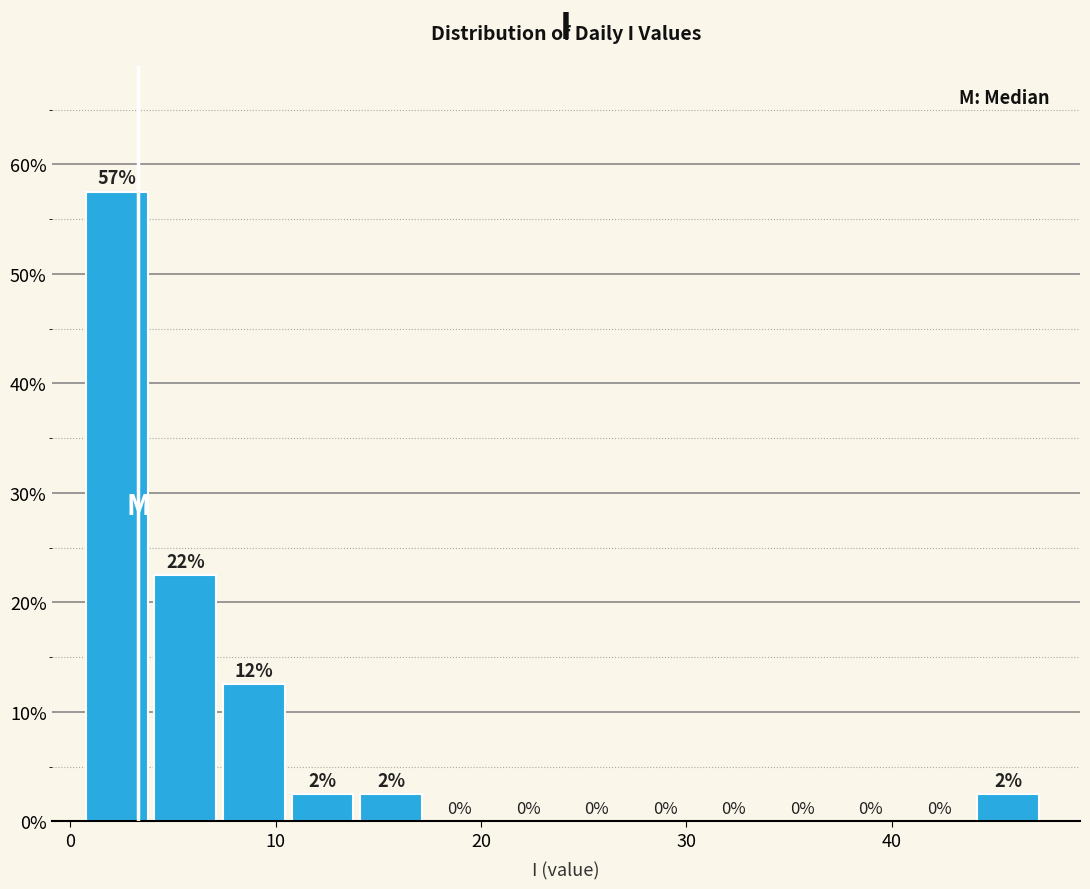

Read against the x-axis, roughly where is the centre of the tallest bar?

2